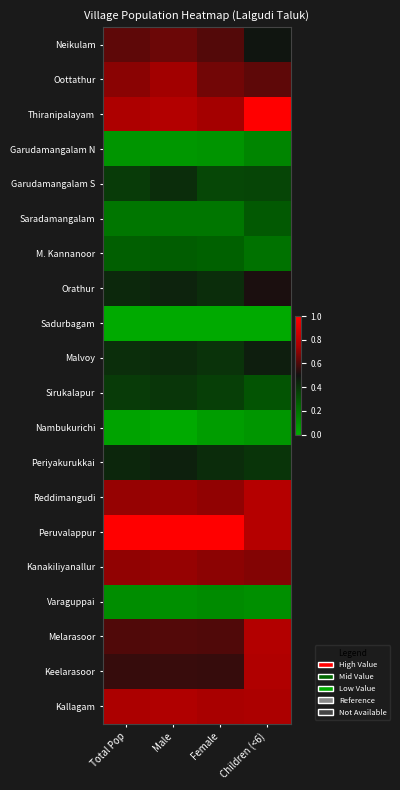

List the series in order of their peak value, lowest first.

Sadurbagam, Nambukurichi, Varaguppai, Garudamangalam N, M. Kannanoor, Saradamangalam, Sirukalapur, Garudamangalam S, Periyakurukkai, Malvoy, Orathur, Neikulam, Kanakiliyanallur, Oottathur, Keelarasoor, Kallagam, Melarasoor, Reddimangudi, Thiranipalayam, Peruvalappur